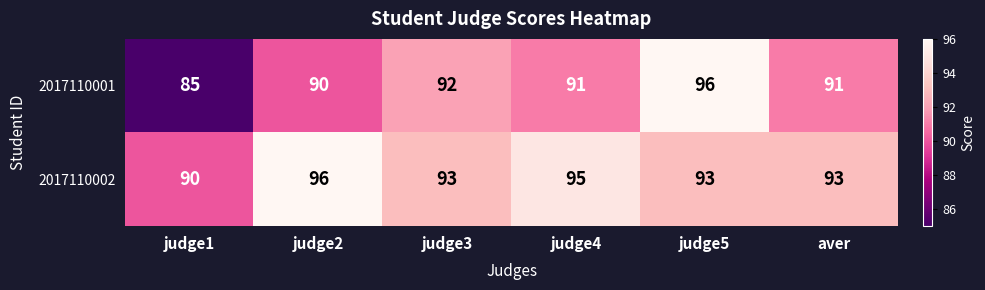

How many data points does each series have?

6